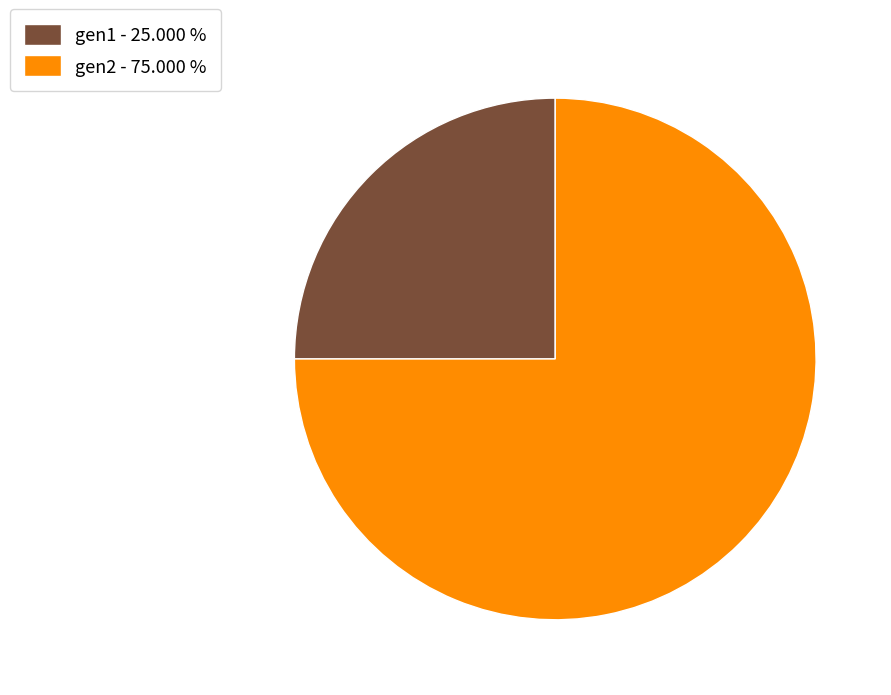

Which category has the smallest portion of the pie?

gen1